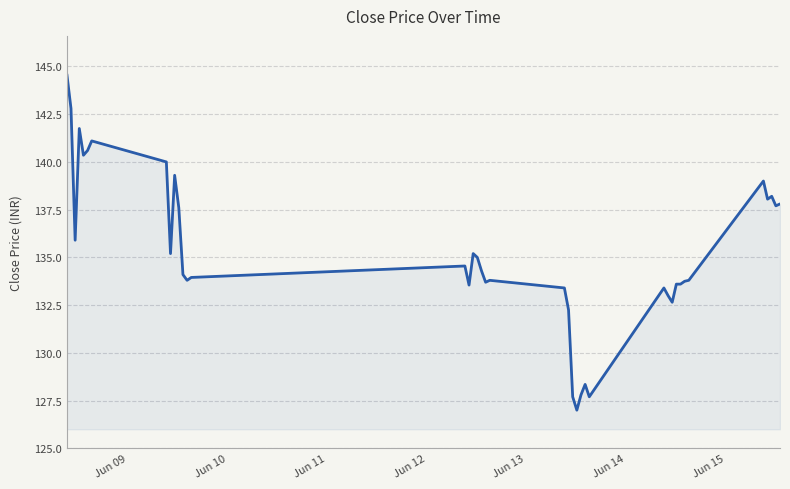

How many lines are shown in the chart?

1